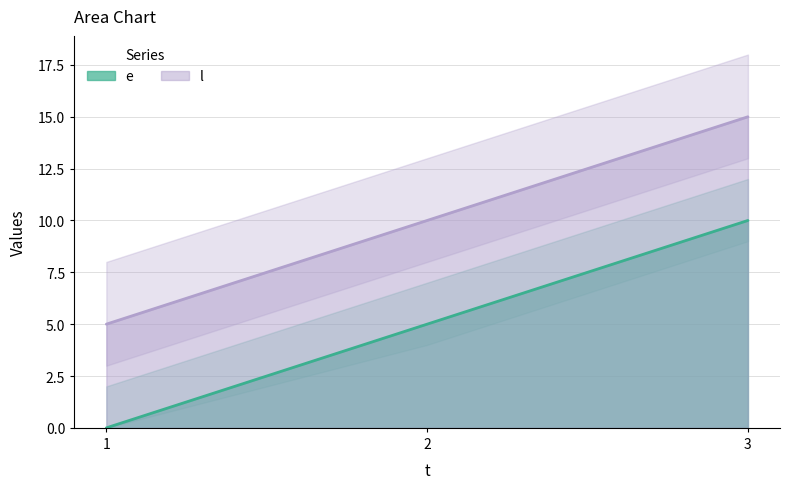

Where is e nearest to the value 5?

2